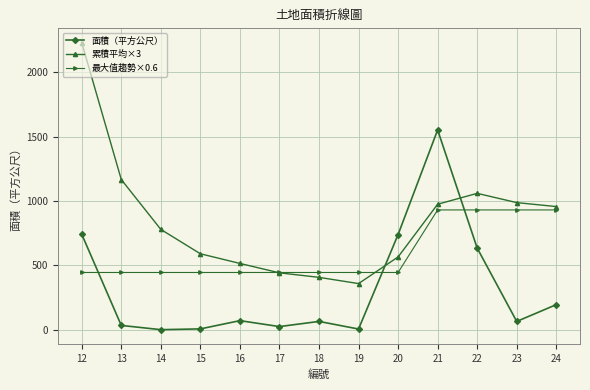

What is the total value across all series at 24?

2084.6